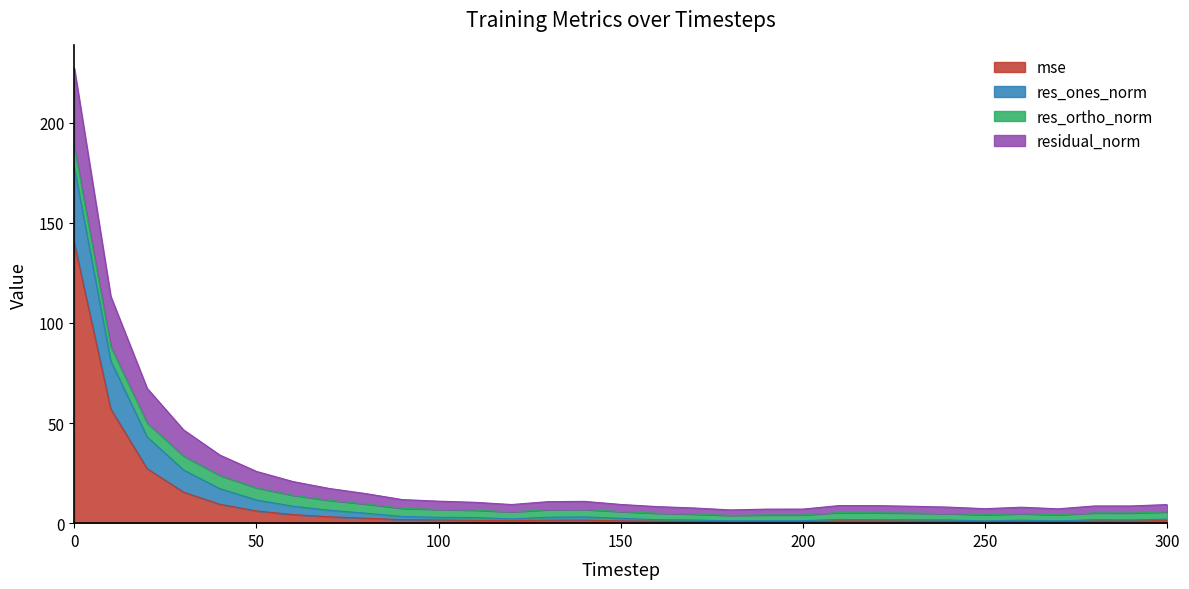

Does the chart have visible grid lines?

No